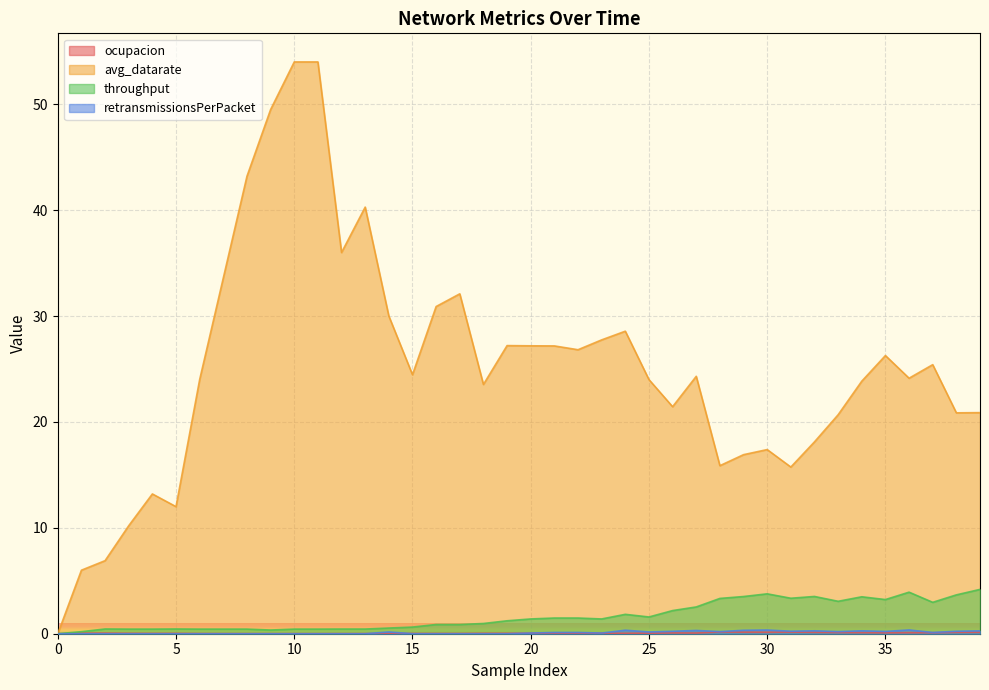

Reading left to right, what are all the values shown in this chart?

ocupacion: 0=0.0	1=0.1	2=0.1	3=0.0	4=0.0	5=0.0	6=0.0	7=0.0	8=0.0	9=0.0	10=0.0	11=0.0	12=0.0	13=0.0	14=0.0	15=0.0	16=0.0	17=0.0	18=0.0	19=0.0	20=0.0	21=0.0	22=0.0	23=0.0	24=0.0	25=0.1	26=0.1	27=0.1	28=0.2	29=0.1	30=0.1	31=0.2	32=0.1	33=0.1	34=0.1	35=0.1	36=0.1	37=0.1	38=0.1	39=0.1
avg_datarate: 0=0.0	1=6.0	2=6.9	3=10.2	4=13.2	5=12.0	6=24.0	7=33.6	8=43.2	9=49.5	10=54.0	11=54.0	12=36.0	13=40.3	14=30.0	15=24.5	16=30.9	17=32.1	18=23.5	19=27.2	20=27.2	21=27.2	22=26.8	23=27.8	24=28.6	25=24.0	26=21.4	27=24.3	28=15.9	29=16.9	30=17.4	31=15.7	32=18.1	33=20.7	34=23.9	35=26.3	36=24.1	37=25.4	38=20.9	39=20.9
throughput: 0=0.0	1=0.2	2=0.4	3=0.4	4=0.4	5=0.4	6=0.4	7=0.4	8=0.4	9=0.3	10=0.4	11=0.4	12=0.4	13=0.4	14=0.5	15=0.6	16=0.9	17=0.9	18=1.0	19=1.2	20=1.4	21=1.5	22=1.5	23=1.4	24=1.8	25=1.6	26=2.2	27=2.5	28=3.3	29=3.5	30=3.8	31=3.4	32=3.5	33=3.1	34=3.5	35=3.2	36=3.9	37=3.0	38=3.7	39=4.2
retransmissionsPerPacket: 0=0.0	1=0.0	2=0.0	3=0.0	4=0.0	5=0.0	6=0.0	7=0.0	8=0.0	9=0.0	10=0.0	11=0.0	12=0.0	13=0.0	14=0.2	15=0.0	16=0.0	17=0.0	18=0.0	19=0.0	20=0.1	21=0.1	22=0.1	23=0.1	24=0.3	25=0.2	26=0.2	27=0.3	28=0.2	29=0.3	30=0.3	31=0.2	32=0.3	33=0.2	34=0.3	35=0.2	36=0.4	37=0.1	38=0.2	39=0.3